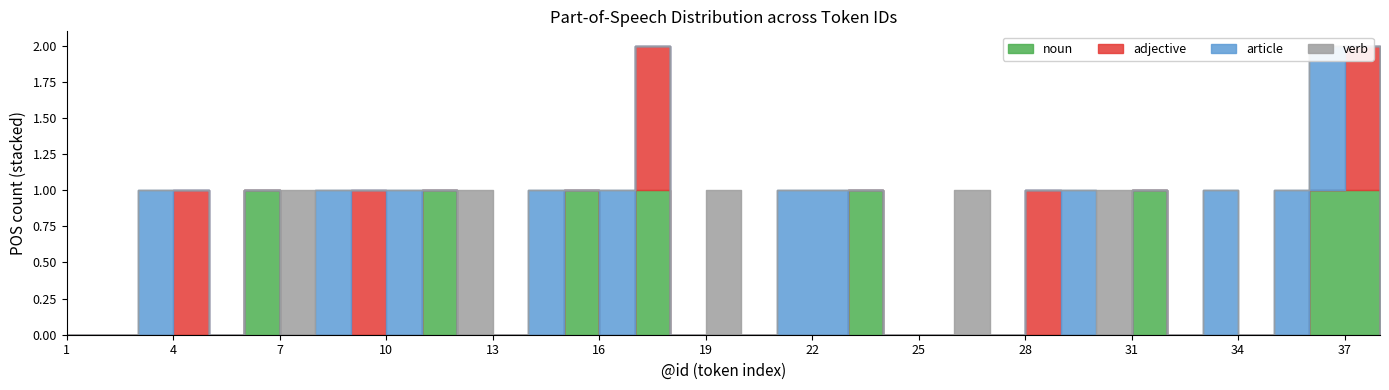

How many intersections are there between noun and article?

5